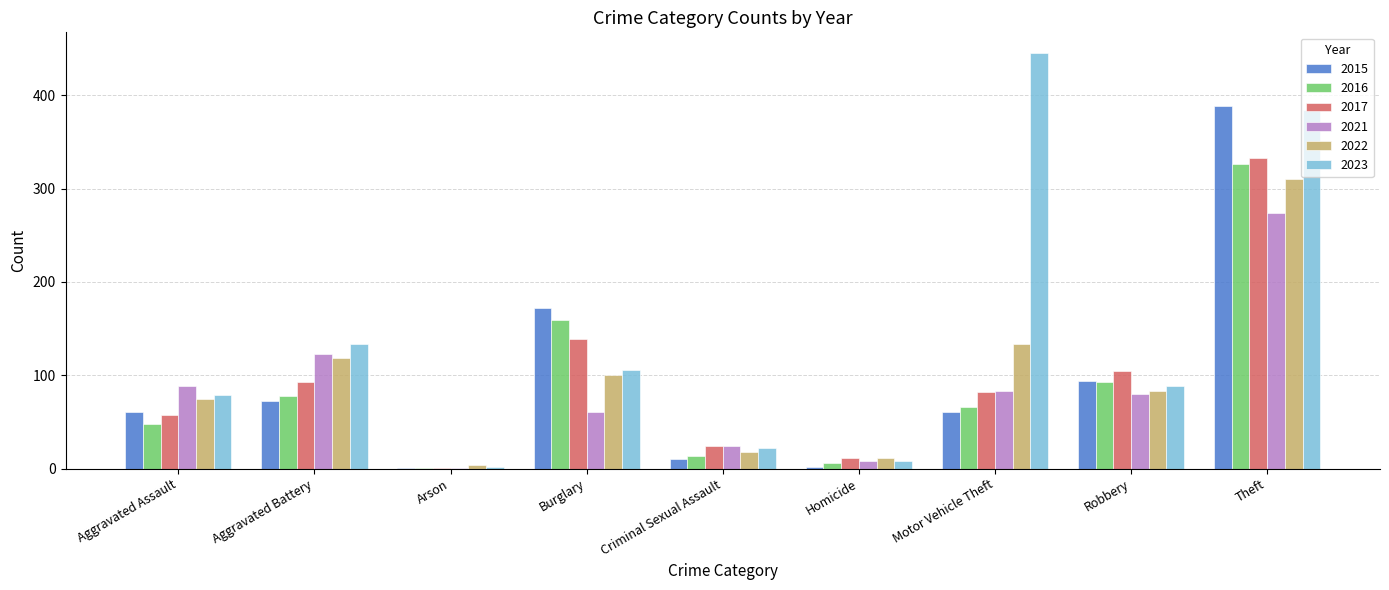

True or false: 2022 has a value of 21 at Aggravated Assault.

False